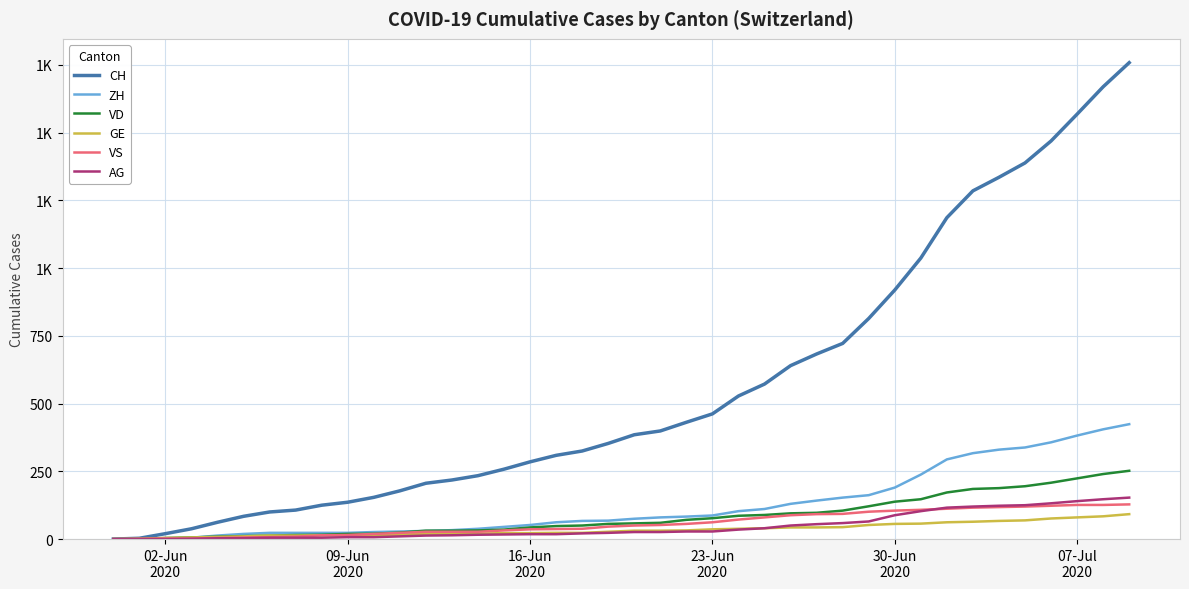

What are all the series names shown in the legend?

CH, ZH, VD, GE, VS, AG